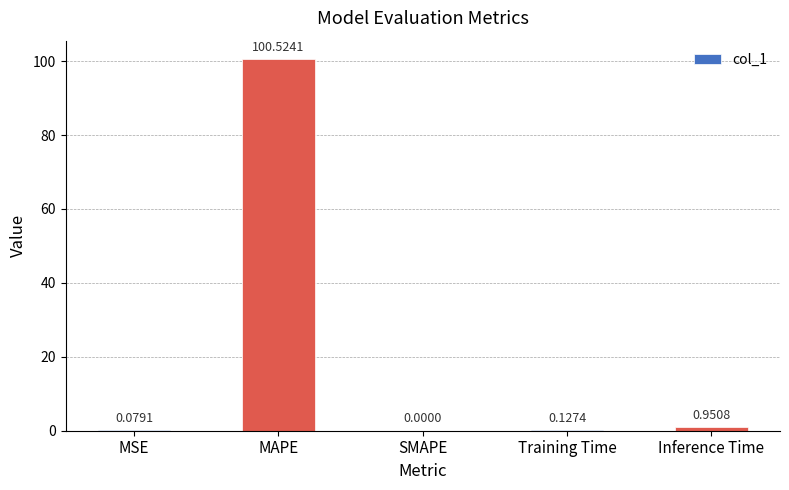

Which has a higher value, MAPE or MSE?

MAPE